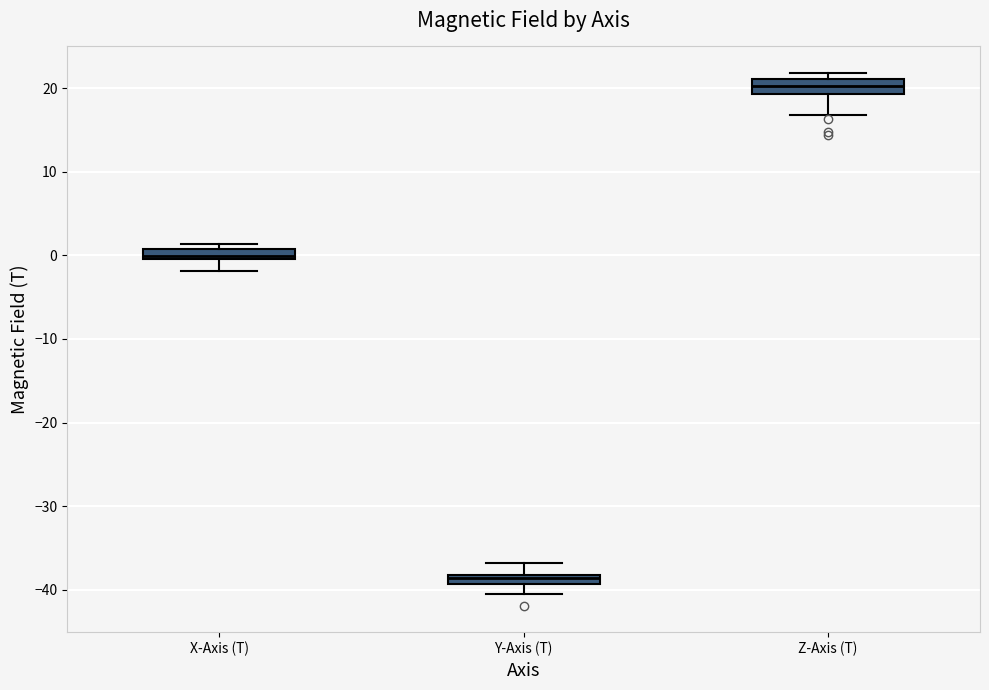

Which box's median line is the lowest?

Y-Axis (T)